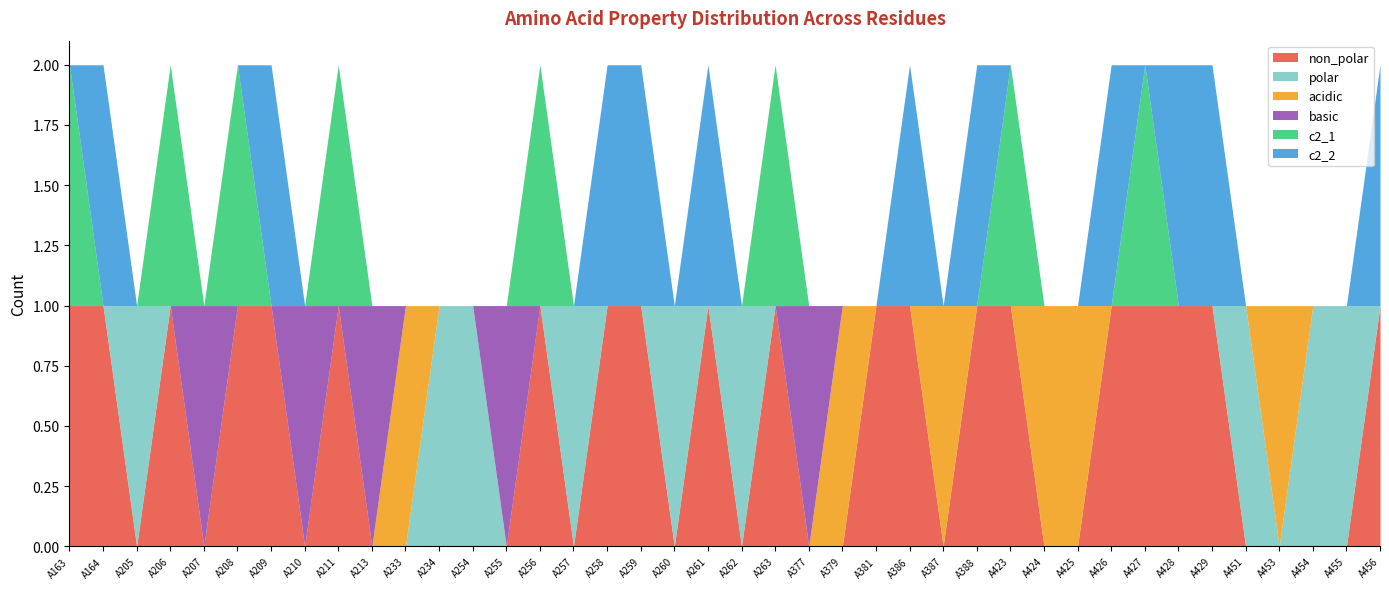

Reading left to right, extract all data points from this chart.

non_polar: A163=1	A164=1	A205=0	A206=1	A207=0	A208=1	A209=1	A210=0	A211=1	A213=0	A233=0	A234=0	A254=0	A255=0	A256=1	A257=0	A258=1	A259=1	A260=0	A261=1	A262=0	A263=1	A377=0	A379=0	A381=1	A386=1	A387=0	A388=1	A423=1	A424=0	A425=0	A426=1	A427=1	A428=1	A429=1	A451=0	A453=0	A454=0	A455=0	A456=1
polar: A163=0	A164=0	A205=1	A206=0	A207=0	A208=0	A209=0	A210=0	A211=0	A213=0	A233=0	A234=1	A254=1	A255=0	A256=0	A257=1	A258=0	A259=0	A260=1	A261=0	A262=1	A263=0	A377=0	A379=0	A381=0	A386=0	A387=0	A388=0	A423=0	A424=0	A425=0	A426=0	A427=0	A428=0	A429=0	A451=1	A453=0	A454=1	A455=1	A456=0
acidic: A163=0	A164=0	A205=0	A206=0	A207=0	A208=0	A209=0	A210=0	A211=0	A213=0	A233=1	A234=0	A254=0	A255=0	A256=0	A257=0	A258=0	A259=0	A260=0	A261=0	A262=0	A263=0	A377=0	A379=1	A381=0	A386=0	A387=1	A388=0	A423=0	A424=1	A425=1	A426=0	A427=0	A428=0	A429=0	A451=0	A453=1	A454=0	A455=0	A456=0
basic: A163=0	A164=0	A205=0	A206=0	A207=1	A208=0	A209=0	A210=1	A211=0	A213=1	A233=0	A234=0	A254=0	A255=1	A256=0	A257=0	A258=0	A259=0	A260=0	A261=0	A262=0	A263=0	A377=1	A379=0	A381=0	A386=0	A387=0	A388=0	A423=0	A424=0	A425=0	A426=0	A427=0	A428=0	A429=0	A451=0	A453=0	A454=0	A455=0	A456=0
c2_1: A163=1	A164=0	A205=0	A206=1	A207=0	A208=1	A209=0	A210=0	A211=1	A213=0	A233=0	A234=0	A254=0	A255=0	A256=1	A257=0	A258=0	A259=0	A260=0	A261=0	A262=0	A263=1	A377=0	A379=0	A381=0	A386=0	A387=0	A388=0	A423=1	A424=0	A425=0	A426=0	A427=1	A428=0	A429=0	A451=0	A453=0	A454=0	A455=0	A456=0
c2_2: A163=0	A164=1	A205=0	A206=0	A207=0	A208=0	A209=1	A210=0	A211=0	A213=0	A233=0	A234=0	A254=0	A255=0	A256=0	A257=0	A258=1	A259=1	A260=0	A261=1	A262=0	A263=0	A377=0	A379=0	A381=0	A386=1	A387=0	A388=1	A423=0	A424=0	A425=0	A426=1	A427=0	A428=1	A429=1	A451=0	A453=0	A454=0	A455=0	A456=1